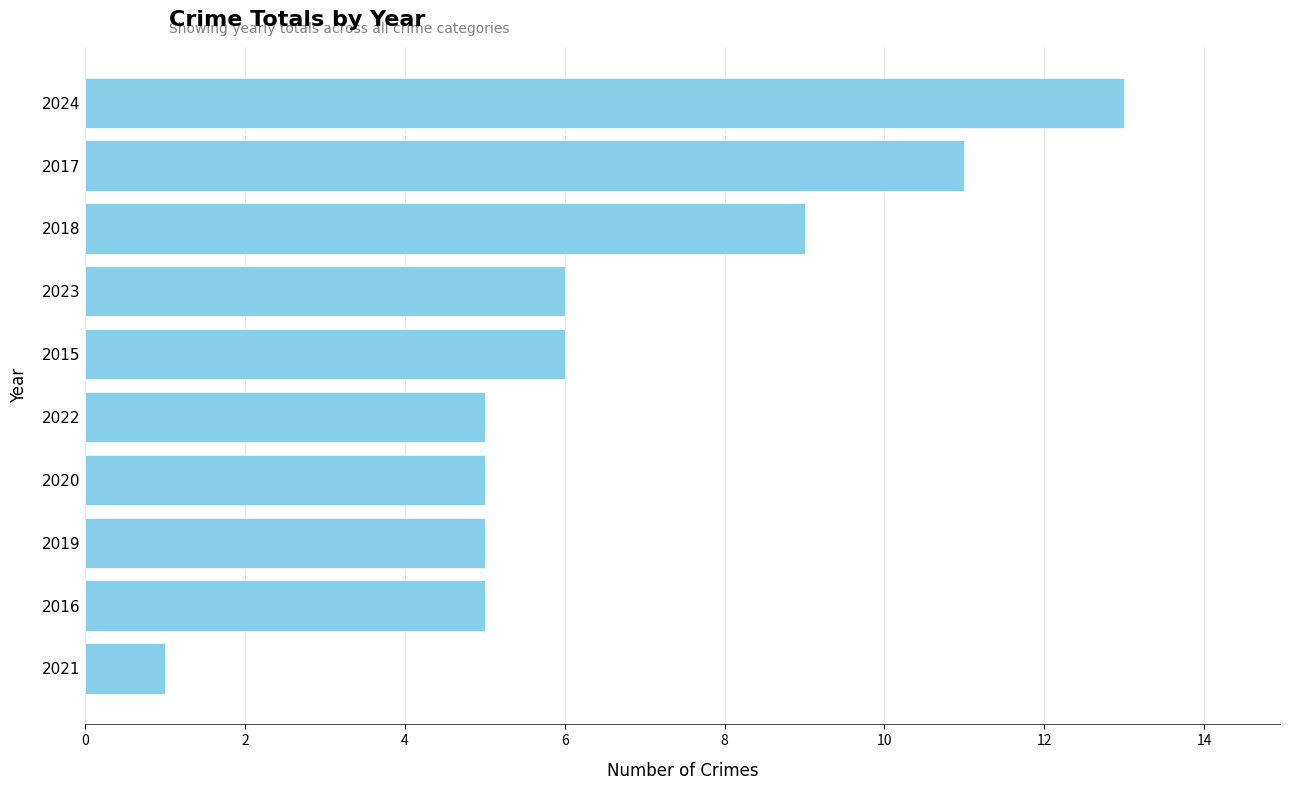

Which label corresponds to the smallest value in the chart?

2021